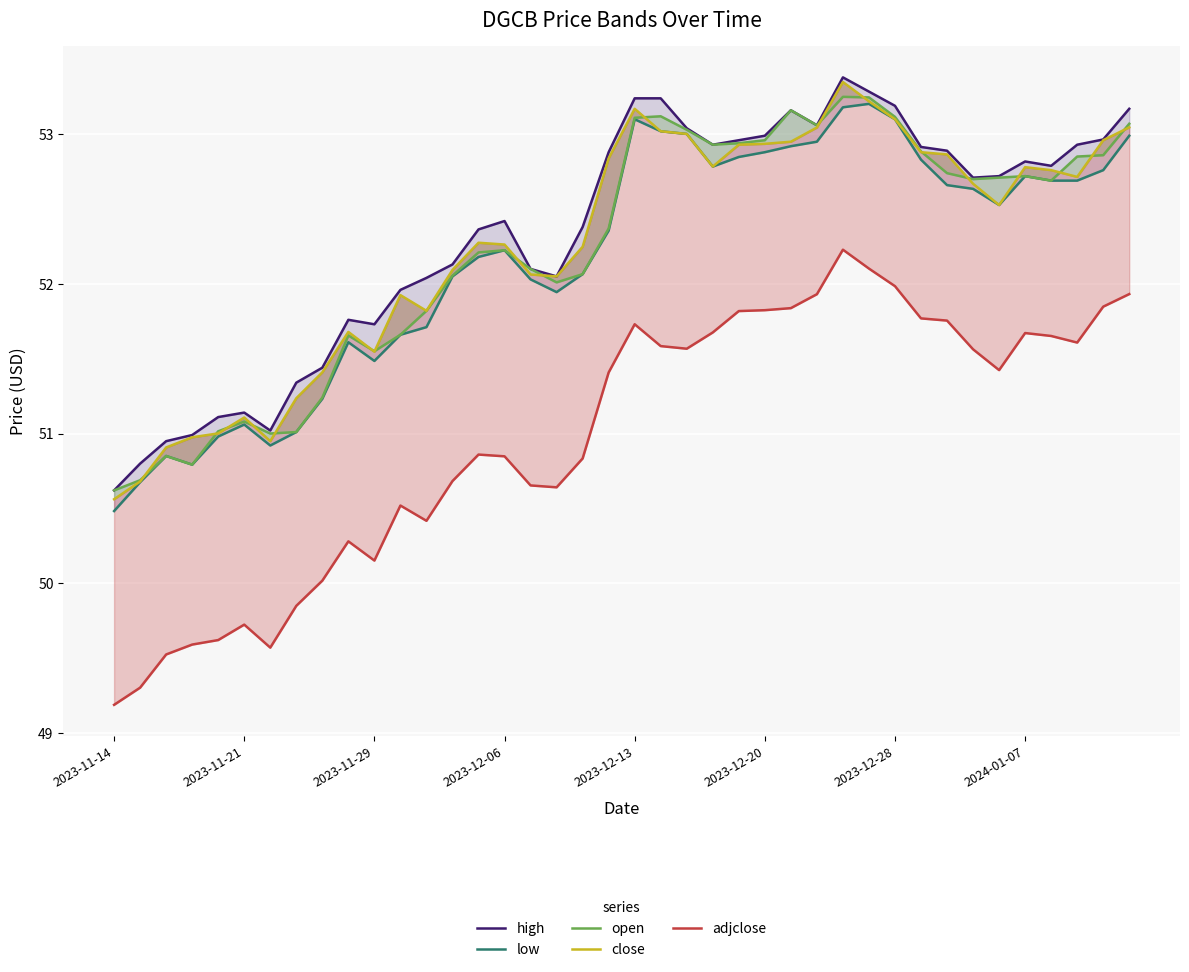

The close series shows 82.0 at 2023-12-20. True or false?

False